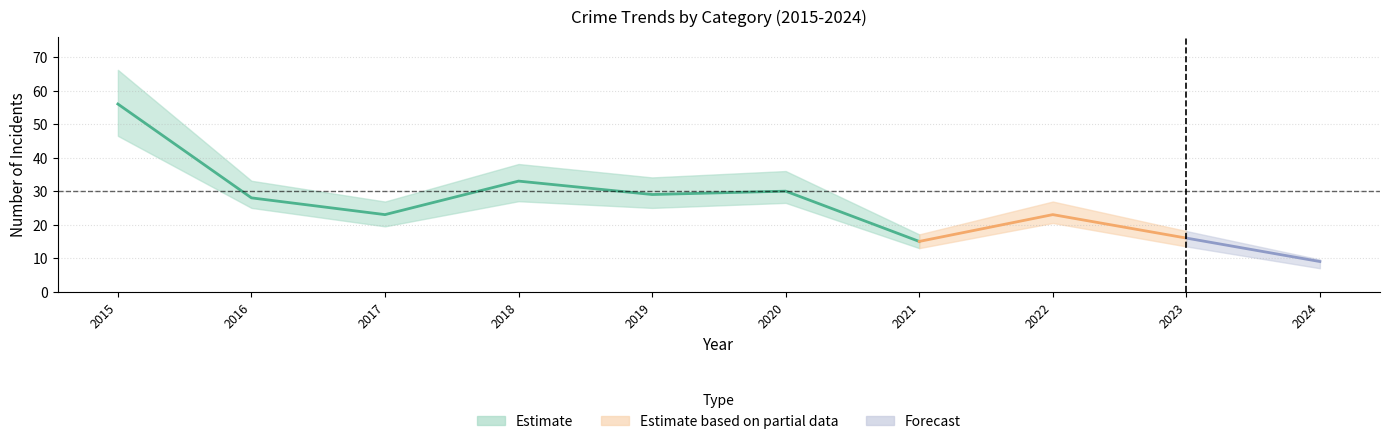

Does the chart have visible grid lines?

Yes